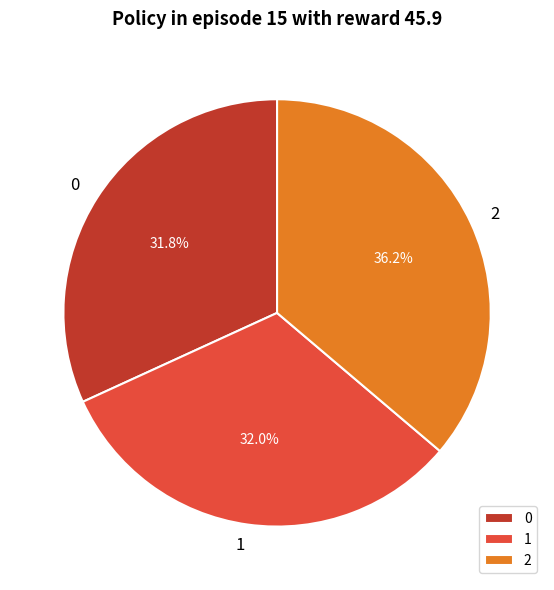

Approximately how many times larger is the value at 0 compared to 1?

1.0